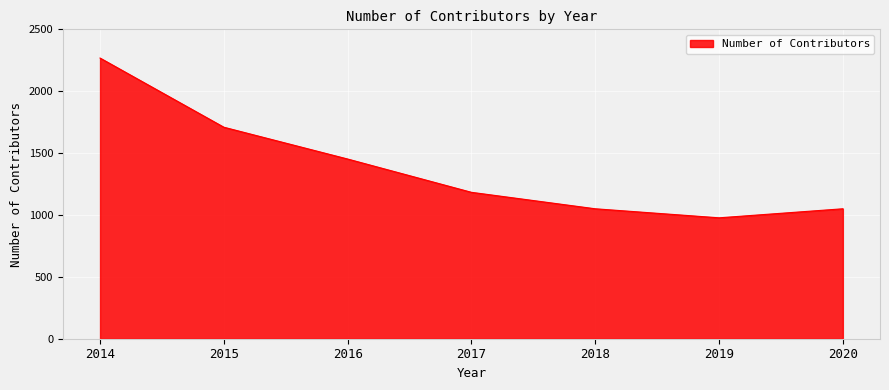

How many distinct data groups are displayed?

1